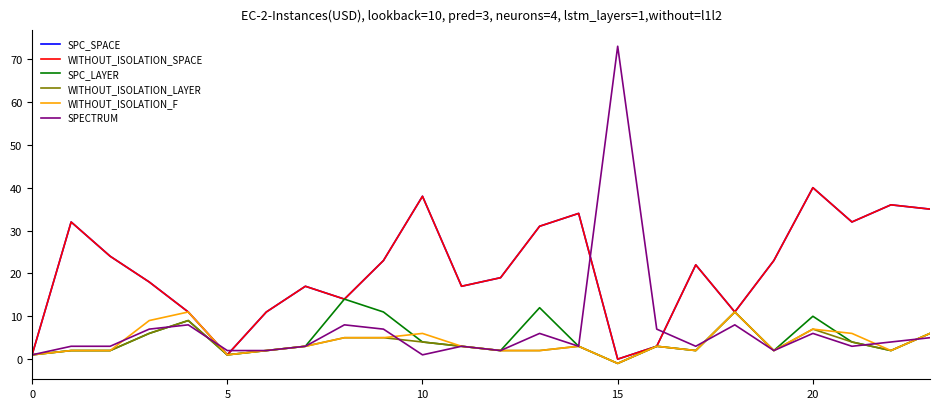

What is the highest value of the WITHOUT_ISOLATION_SPACE series?

40